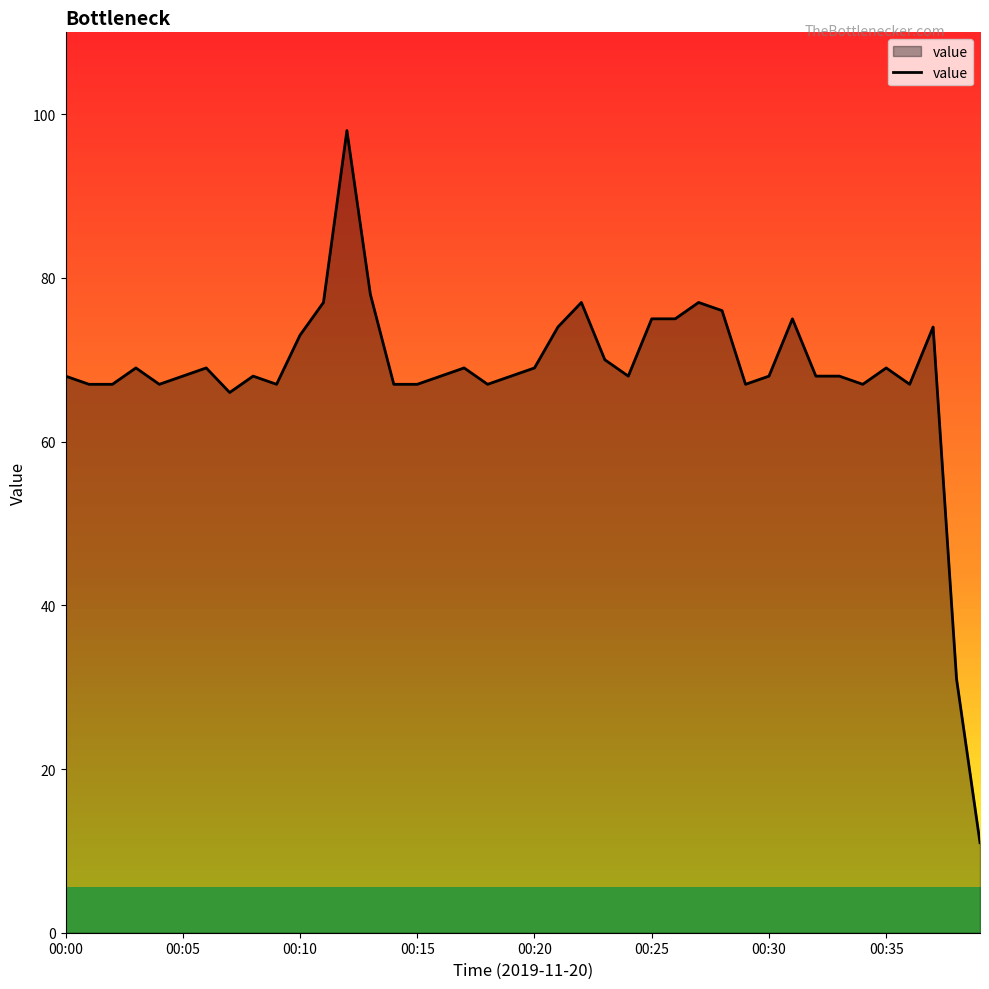

What is the maximum value shown in the chart?

98